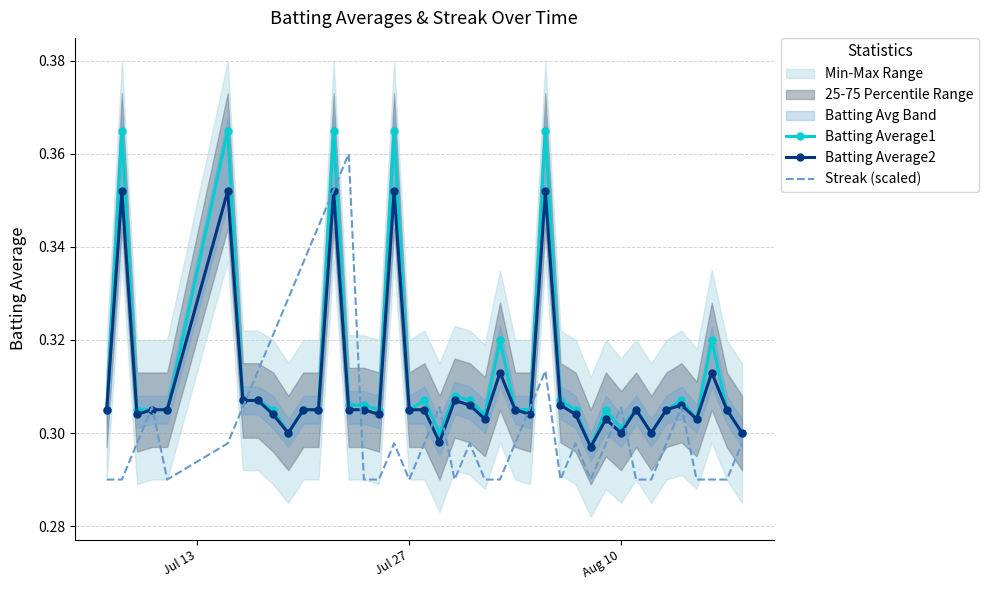

After their last crossing, which series has the higher values: Streak (scaled) or Batting Average2?

Batting Average2